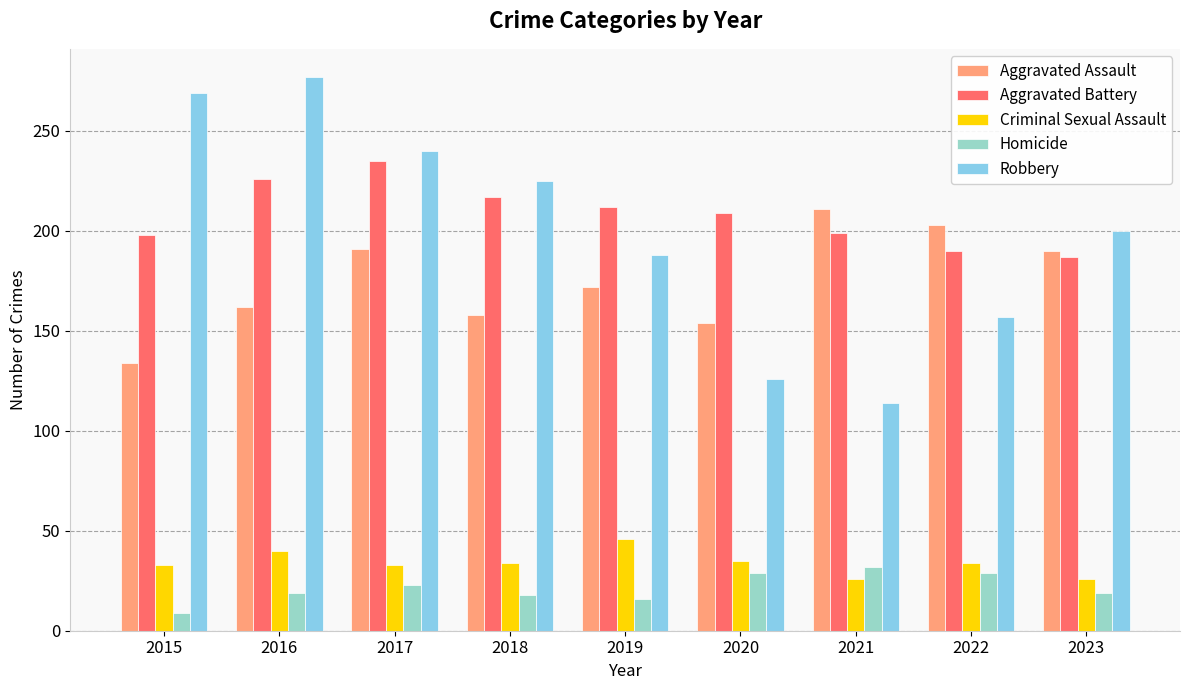

What is the minimum value for Homicide?

9